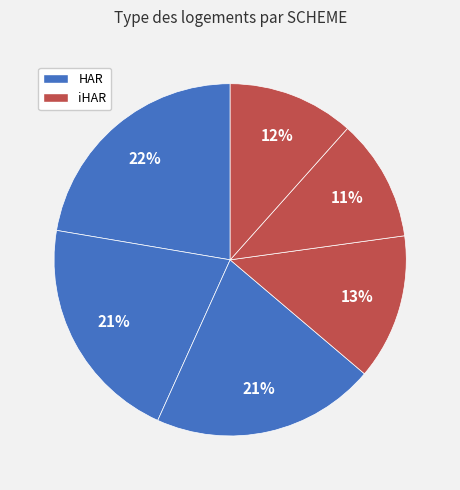

How many slices are in this pie chart?

6